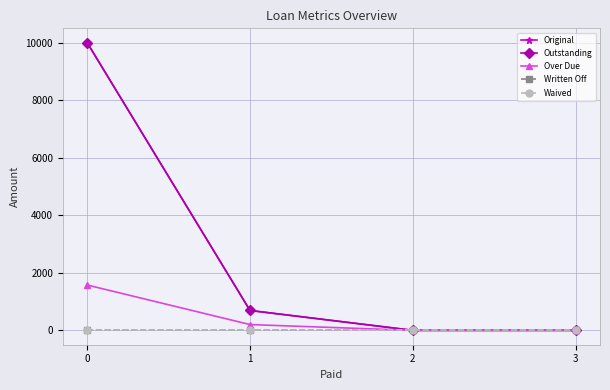

Rank the series by their maximum value, from lowest to highest.

Written Off, Waived, Over Due, Original, Outstanding